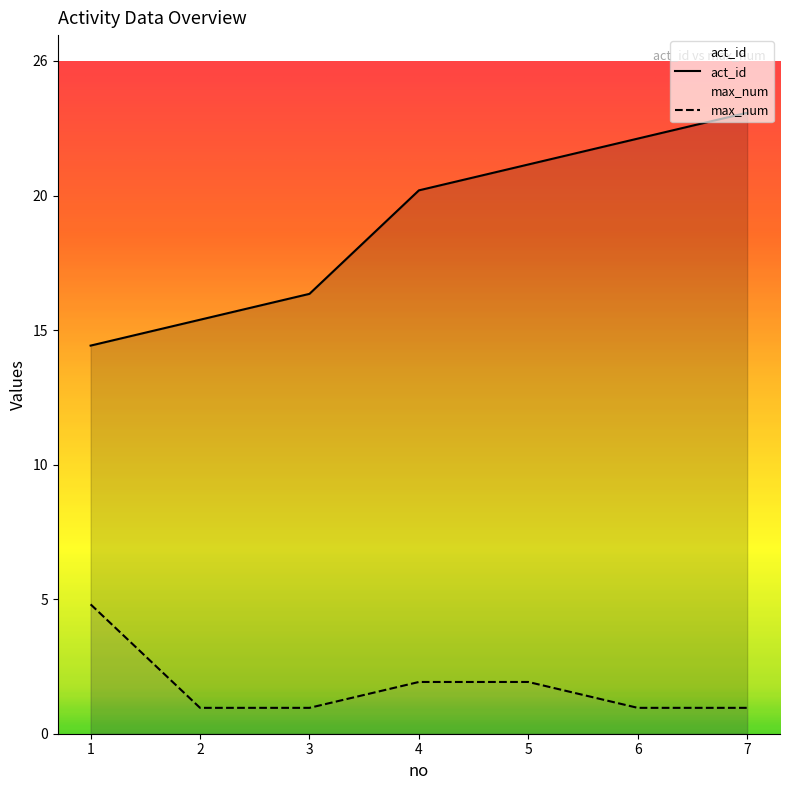

Which category has the highest value across all series?

7